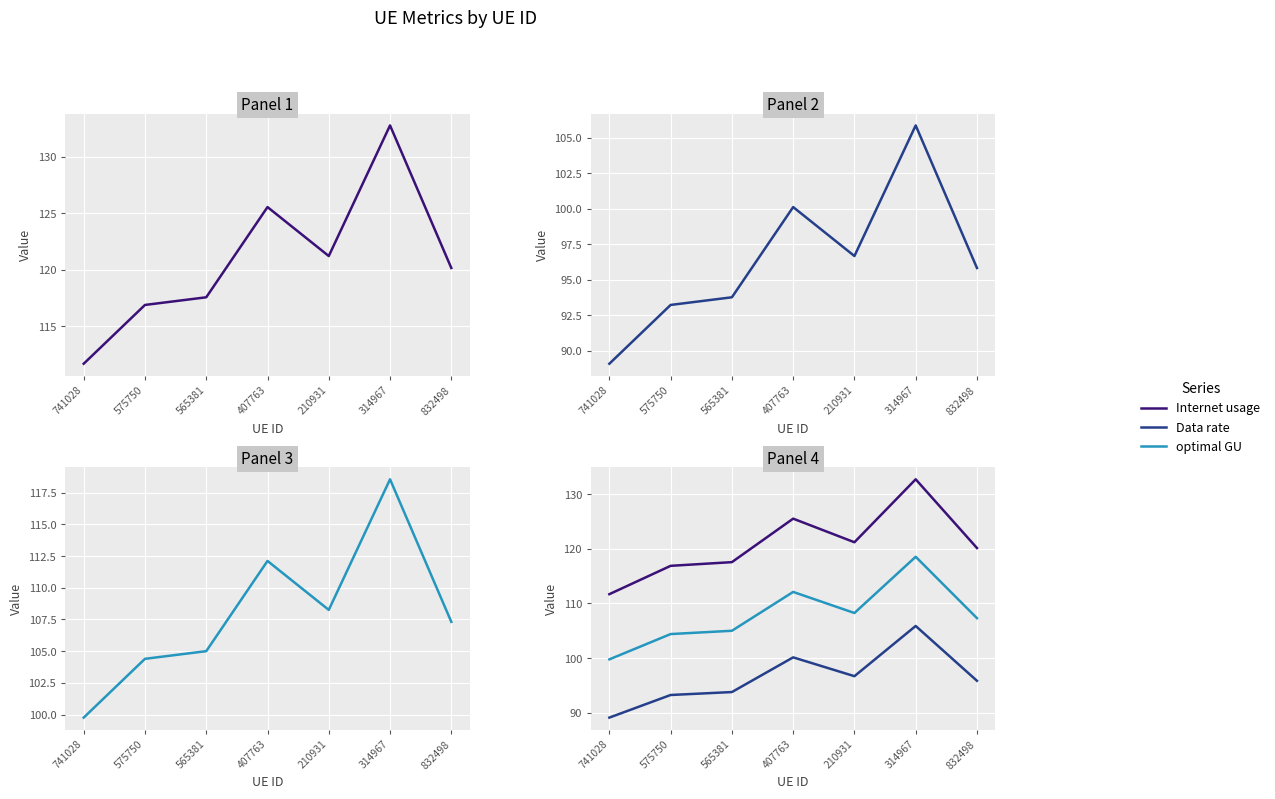

What is the difference between the optimal GU values at 314967 and 832498?

11.2